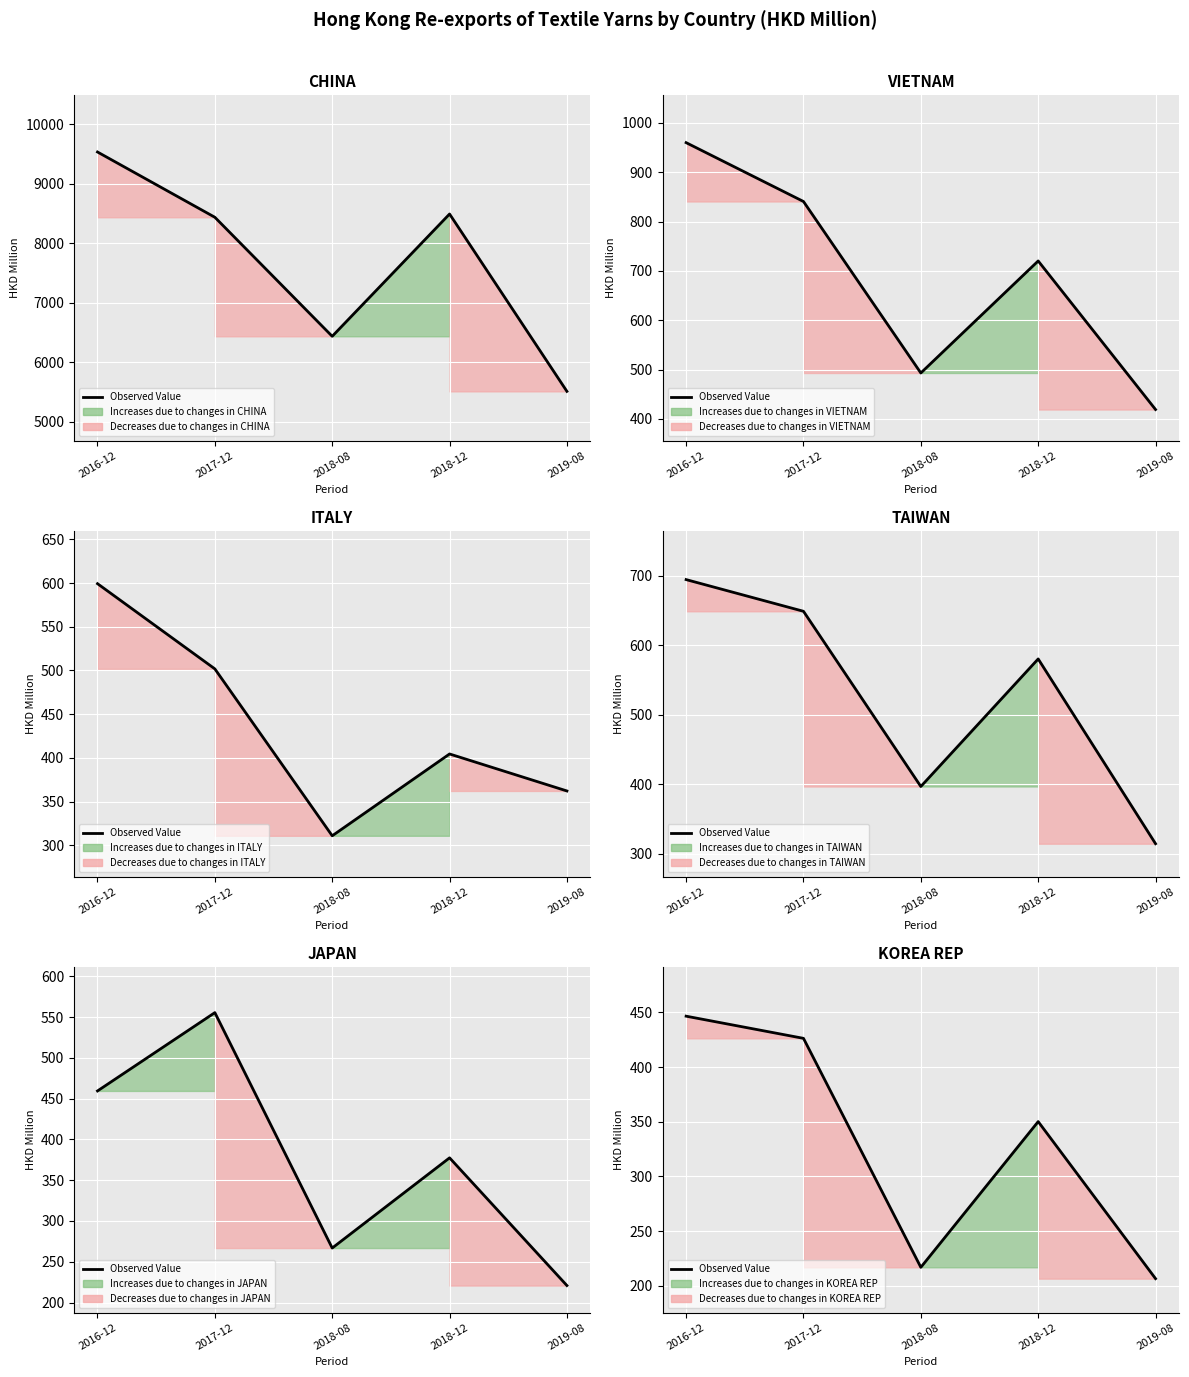

At which label is the value closest to 326?

2018-12